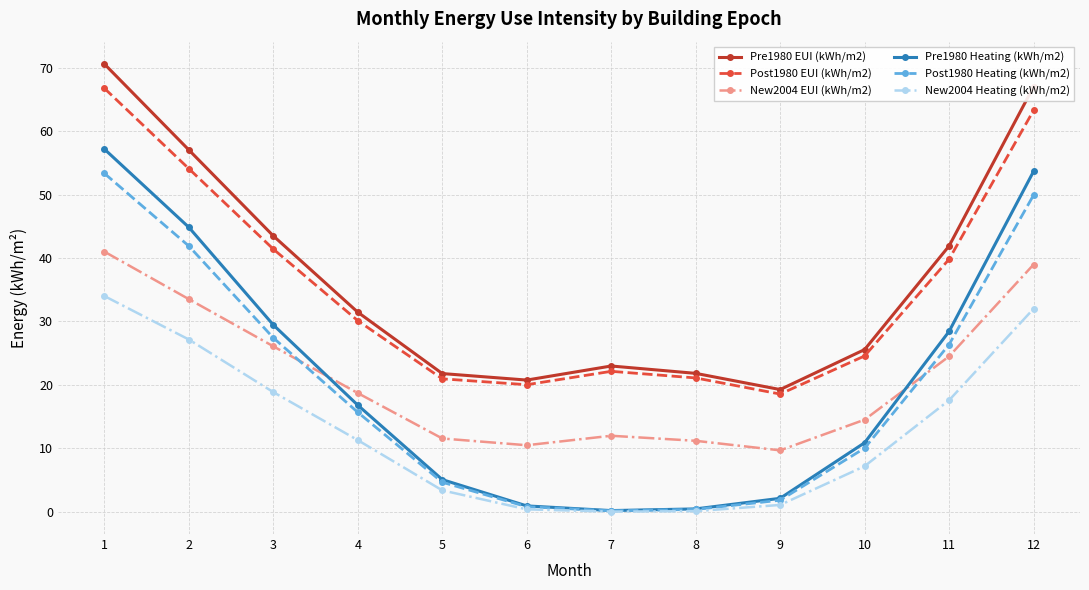

Which series has the largest total across all categories?

Pre1980 EUI (kWh/m2)